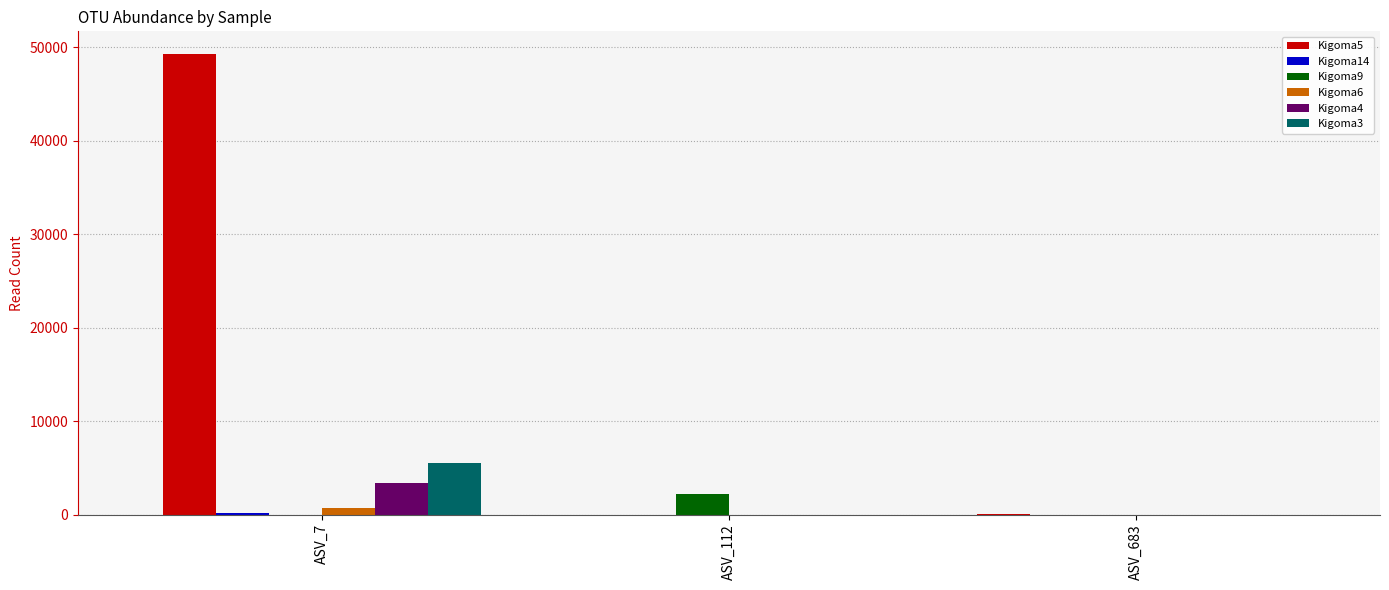

What is the maximum value for Kigoma4?

3348